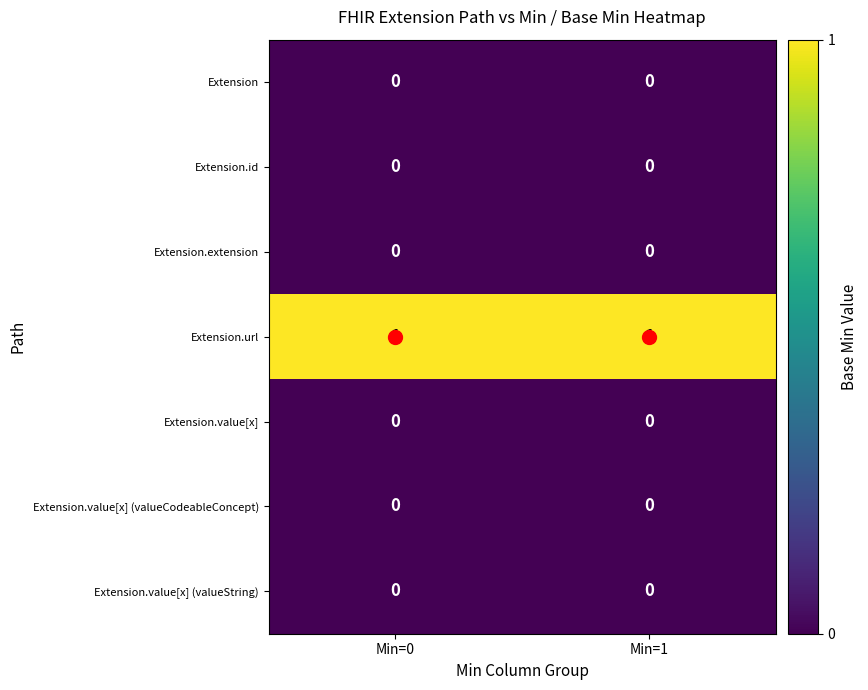

The Extension.extension series shows 0 at Min=0. True or false?

True